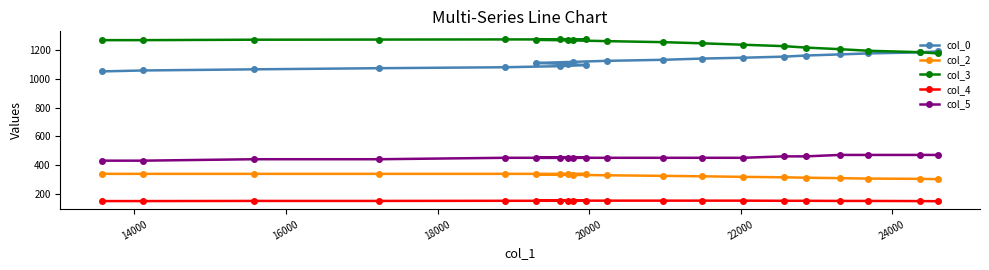

What is the highest value of the col_2 series?

338.0